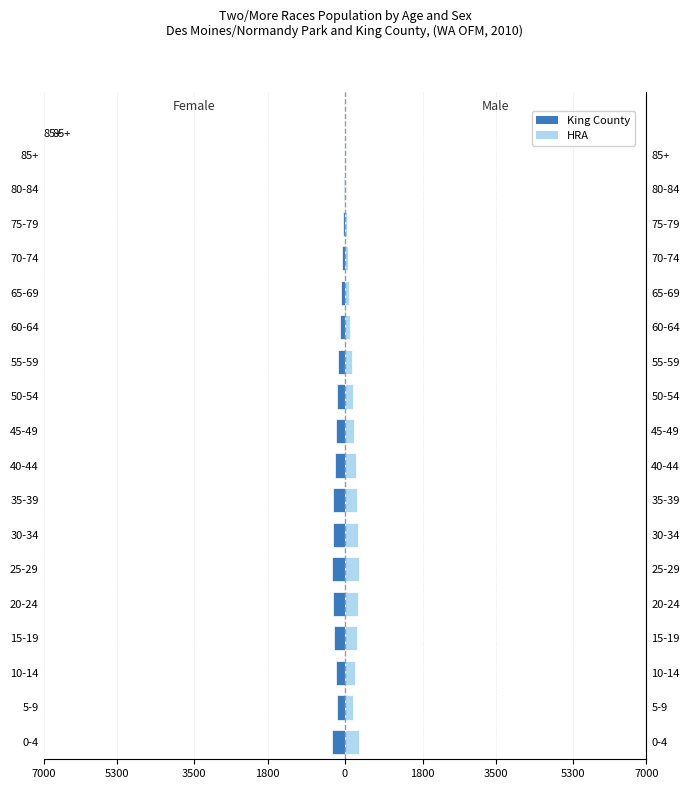

Reading left to right, extract all data points from this chart.

King County Female: -310	-180	-220	-260	-290	-310	-290	-270	-240	-215	-185	-155	-120	-90	-65	-45	-25	-10
HRA Male: 320	195	235	270	300	320	300	280	250	220	190	160	125	95	68	47	27	12